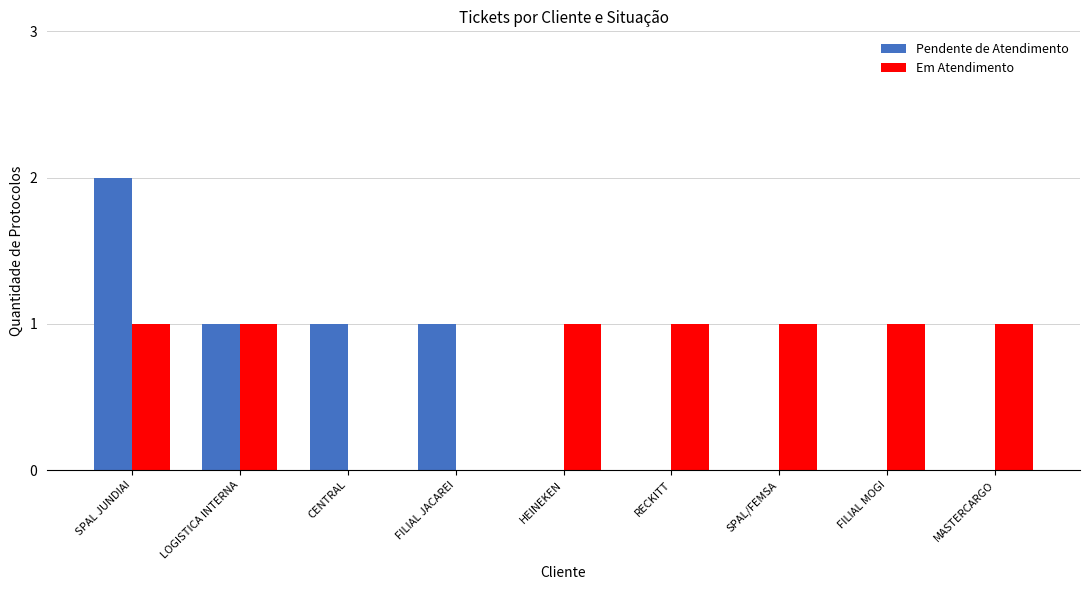

At which category is the sum across all series the highest?

SPAL JUNDIAI